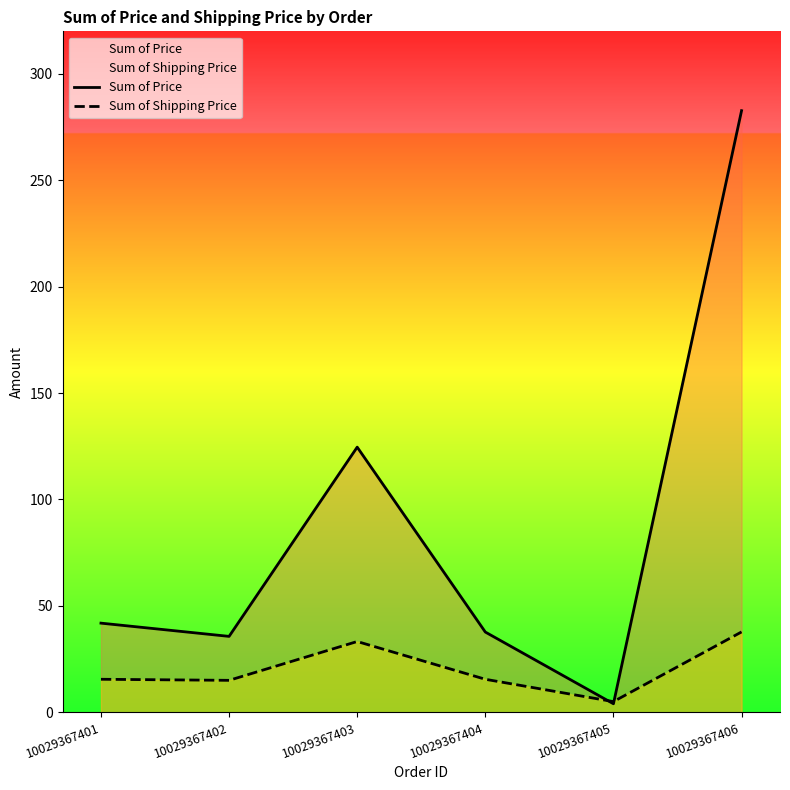

Which series changed the most between 10029367405 and 10029367406?

Sum of Price